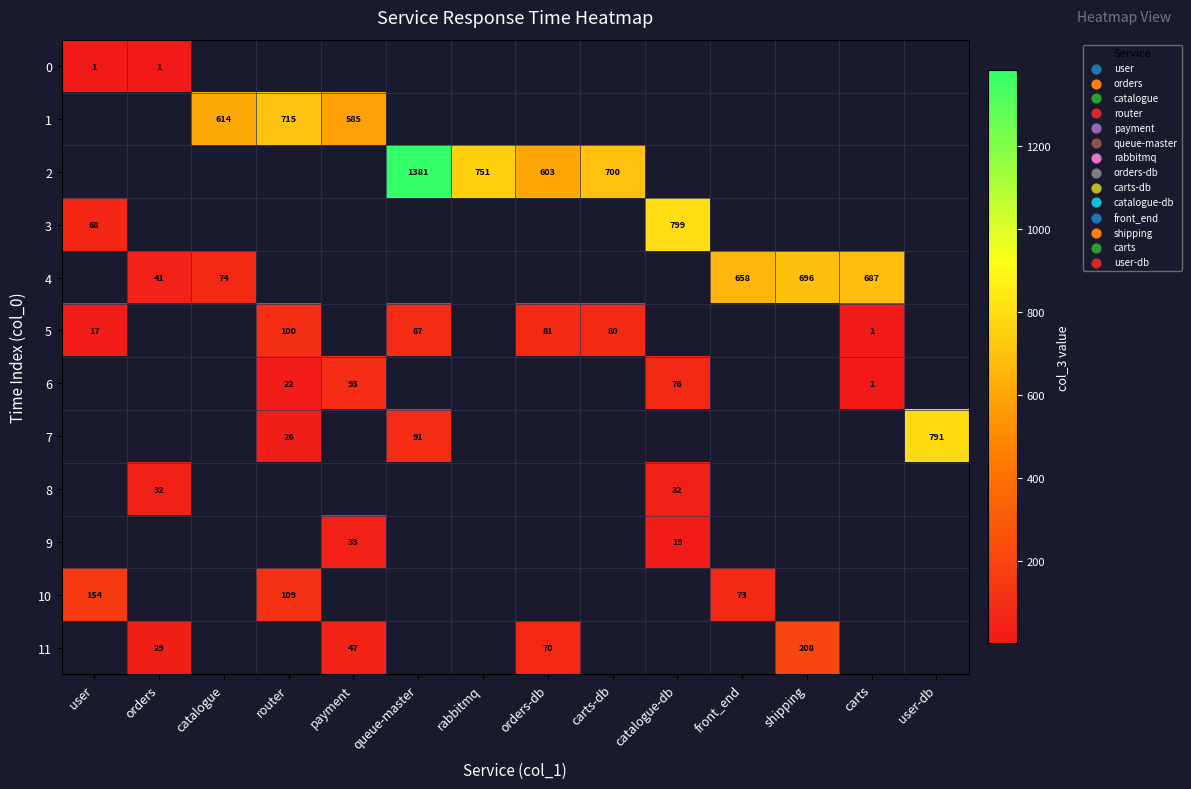

What is the smallest value displayed?

1.0